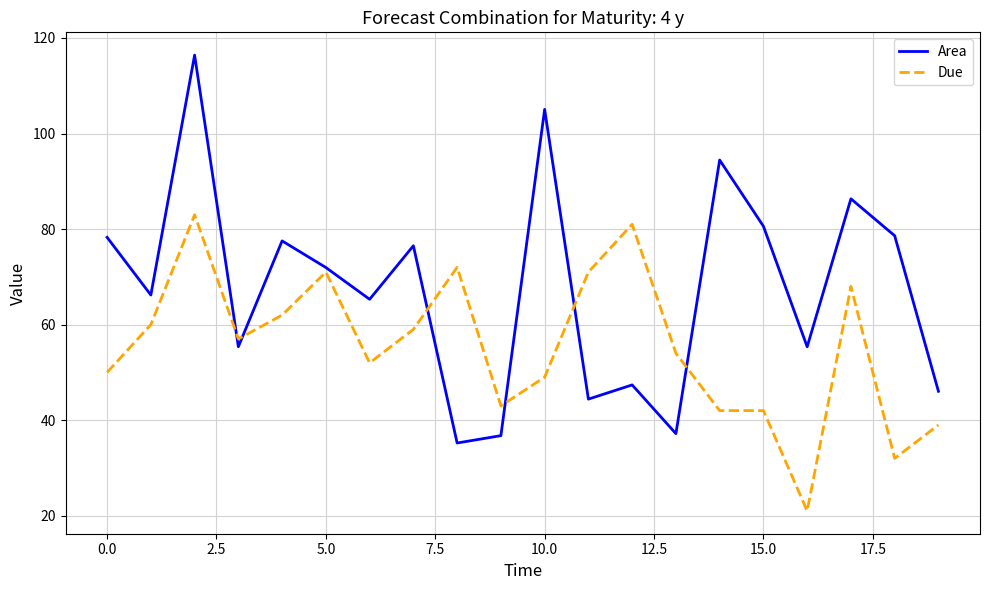

Which series has the largest total across all categories?

Area